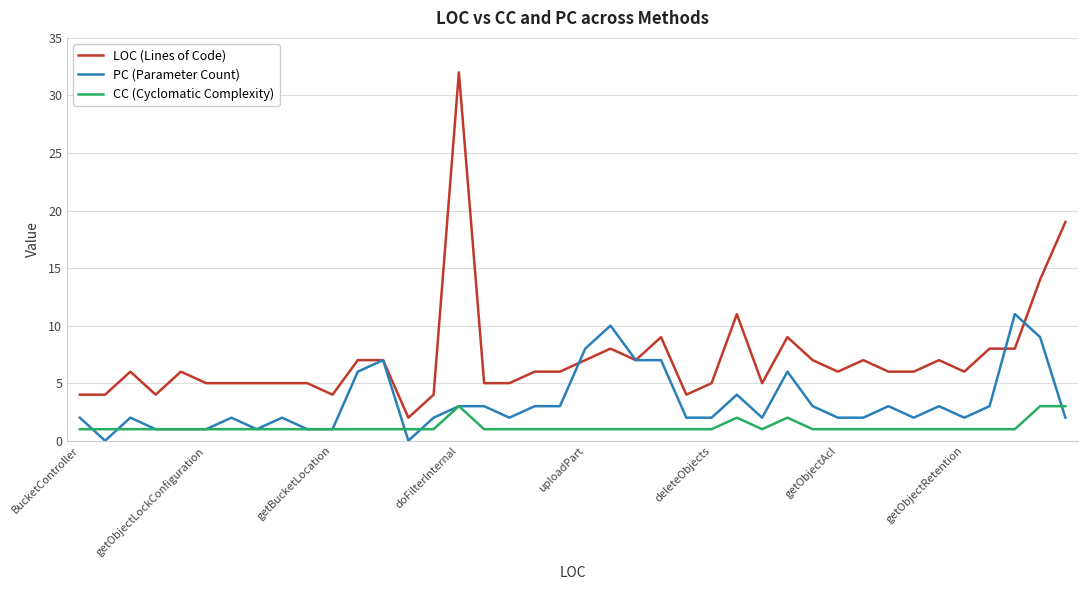

True or false: CC (Cyclomatic Complexity) and LOC (Lines of Code) cross at least once.

False